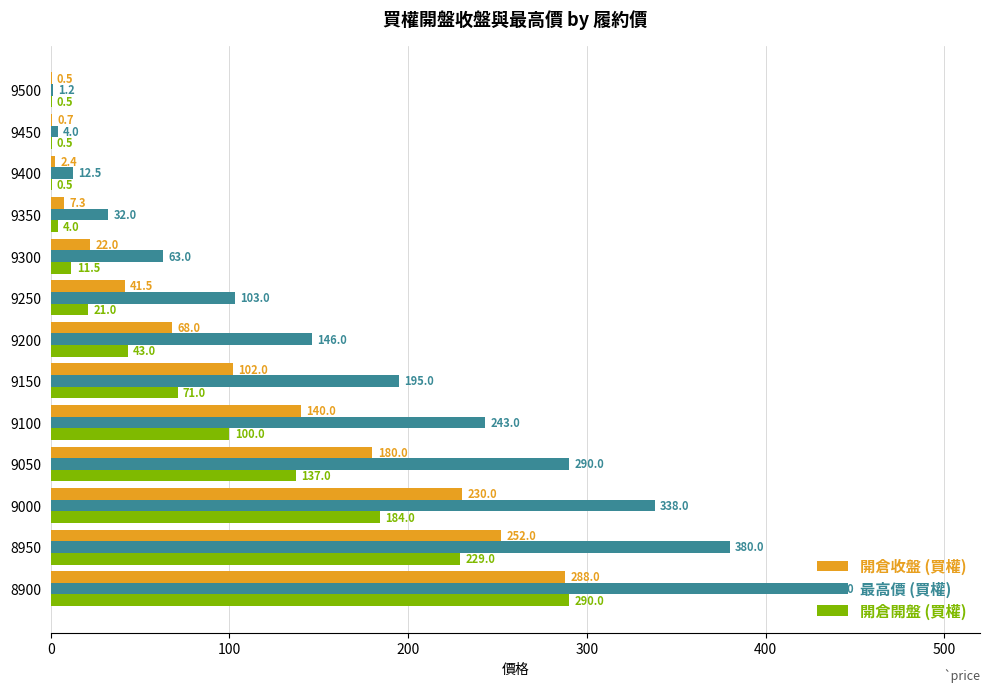

At which category is the sum across all series the highest?

8900